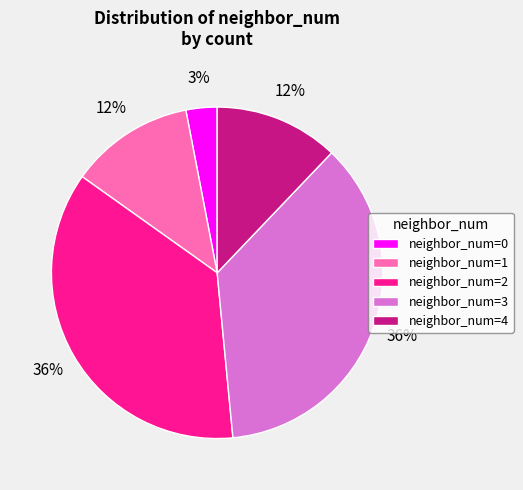

What percentage is the neighbor_num=2 slice, to the nearest percent?

36%